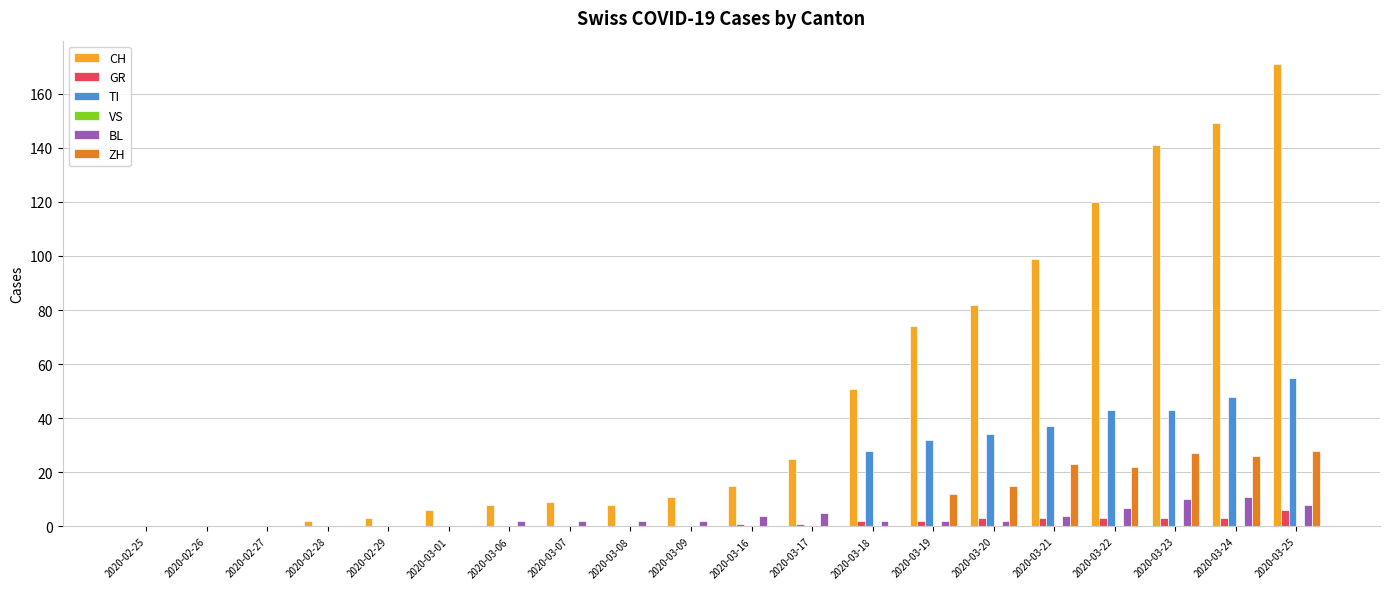

Which series changed the most between 2020-03-24 and 2020-03-25?

CH